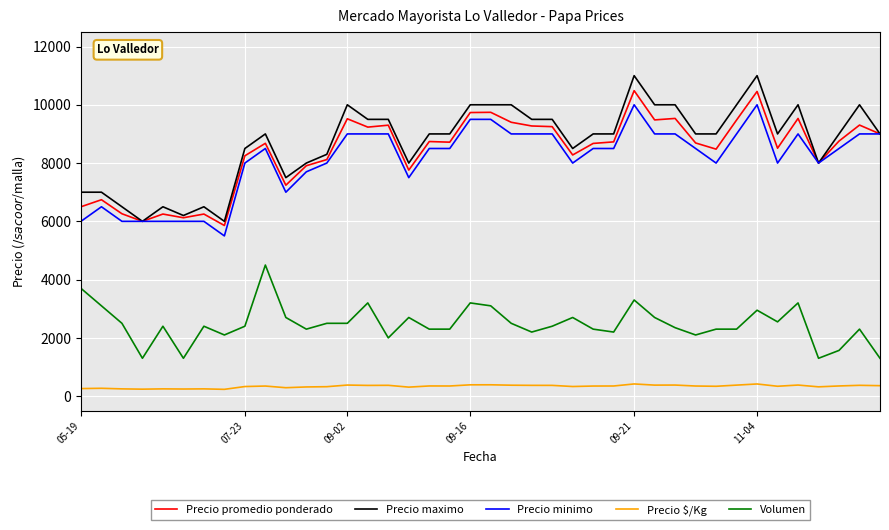

Which series has the largest range (max minus min)?

Precio maximo